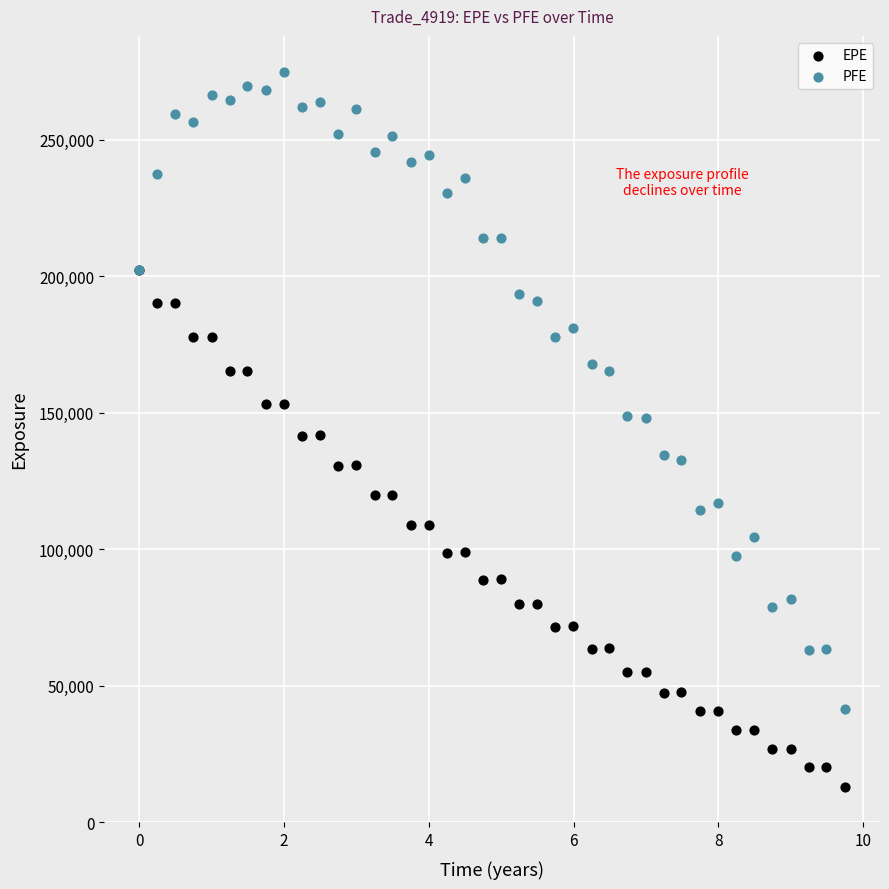

Which series has the largest Y range (max minus min)?

PFE